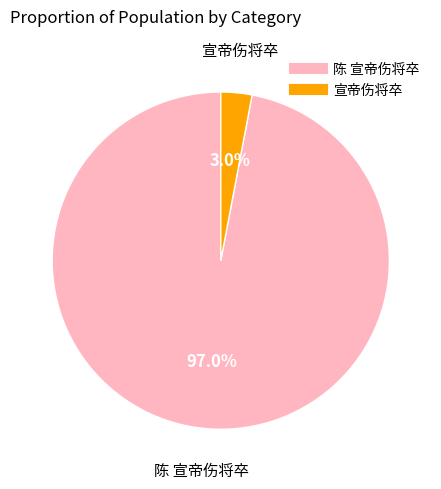

How many slices are in this pie chart?

2